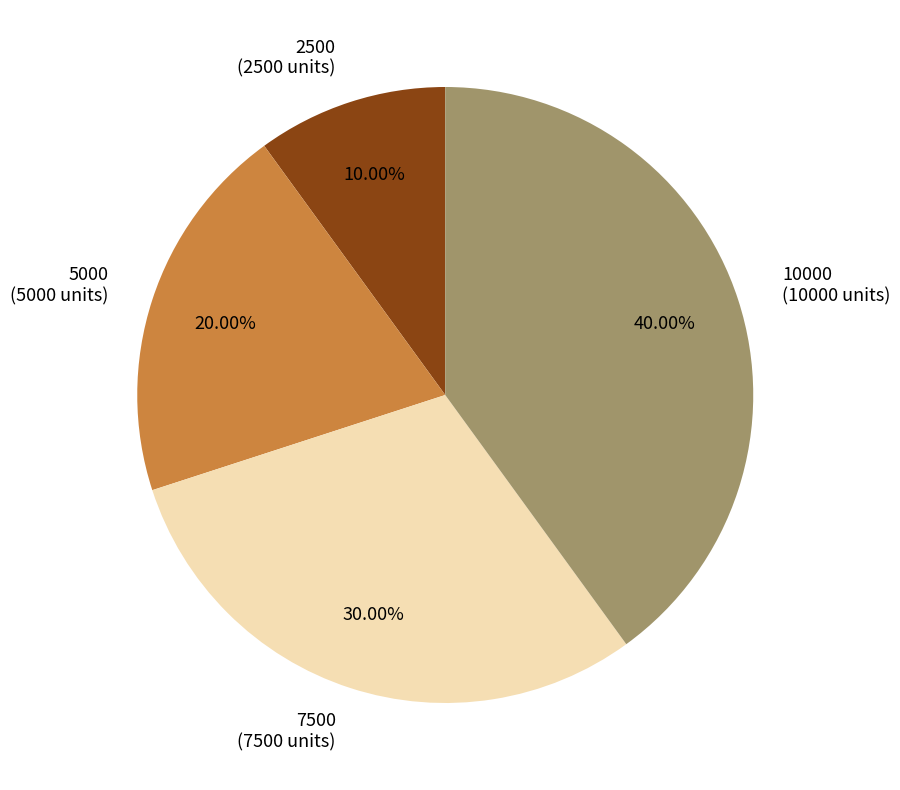

Is there a majority slice in this chart?

No